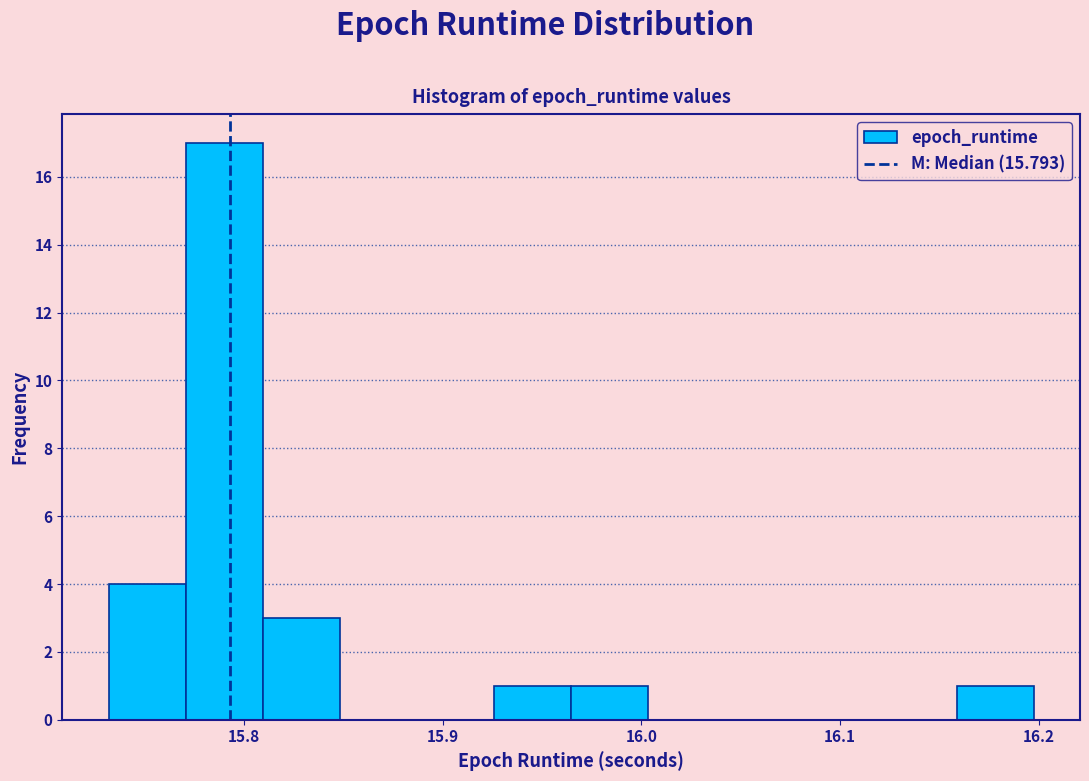

Read against the x-axis, roughly where is the centre of the tallest bar?

15.79